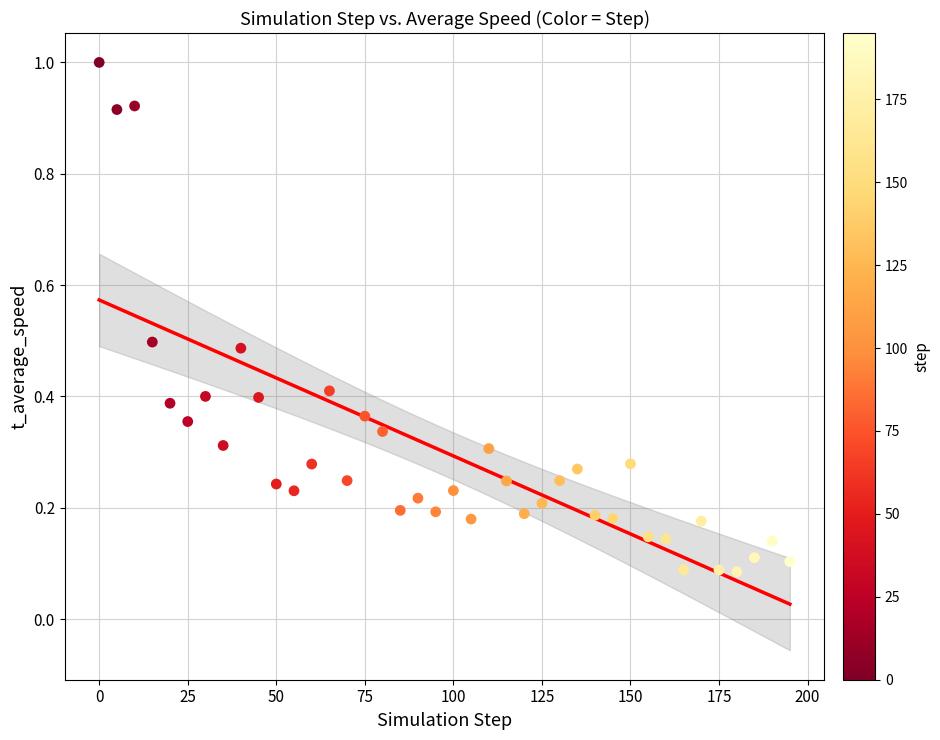

What is the range of X values (max minus min)?

195.0